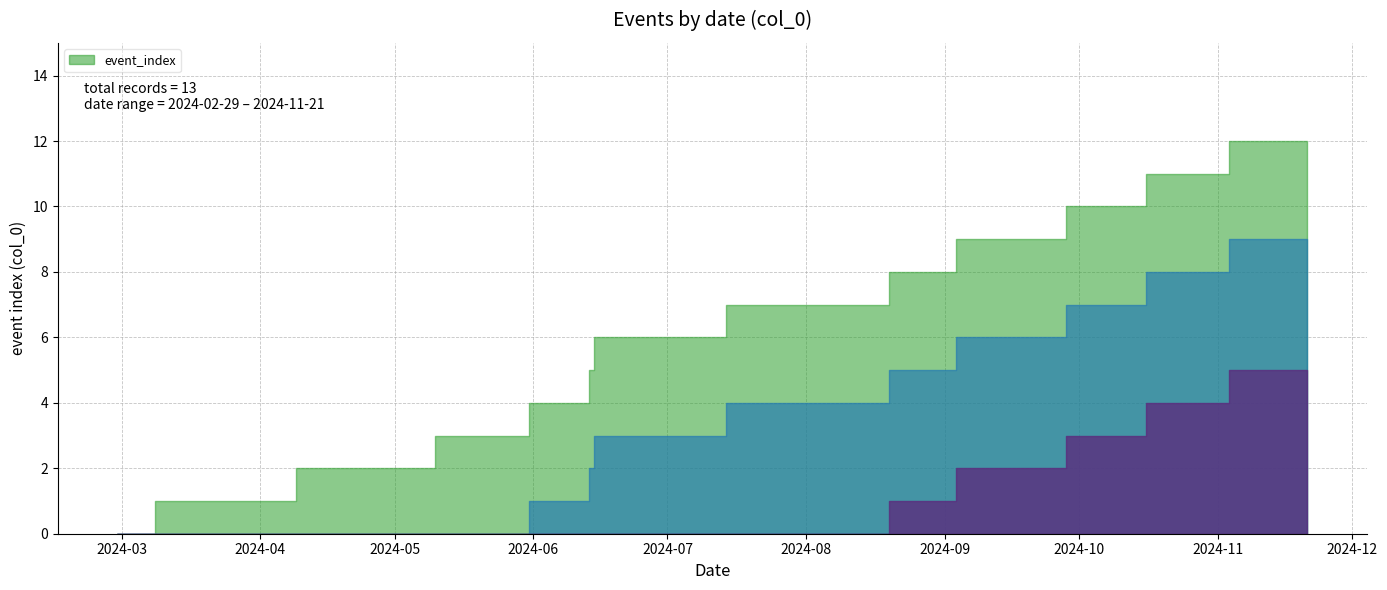

What is the greatest value displayed?

12